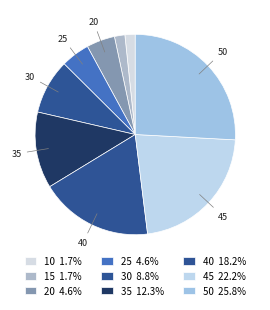

To the nearest percent, what percentage of the pie is 20?

5%